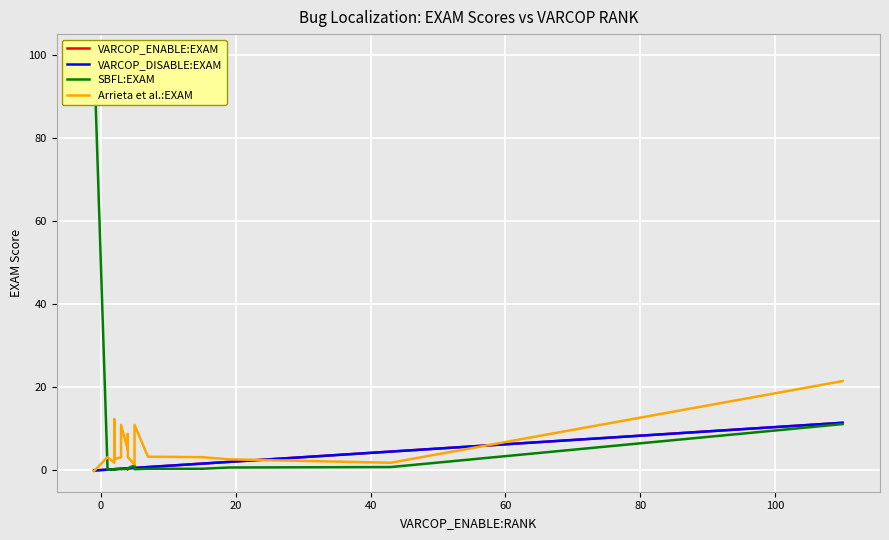

What is the maximum value shown in the chart?

100.0